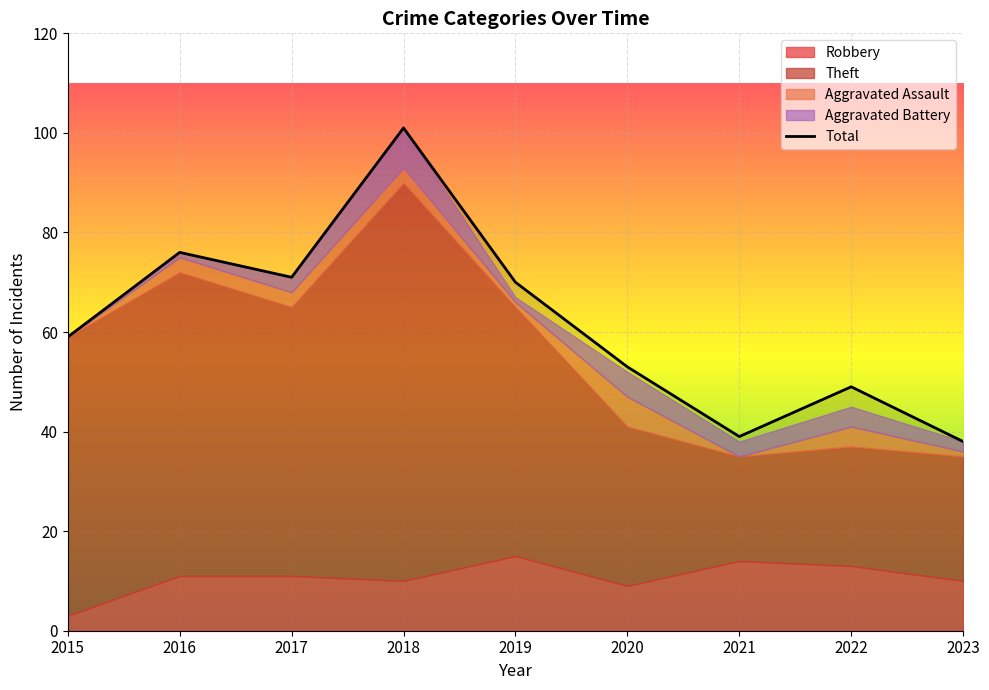

Reading left to right, extract all data points from this chart.

59	76	71	101	70	53	39	49	38